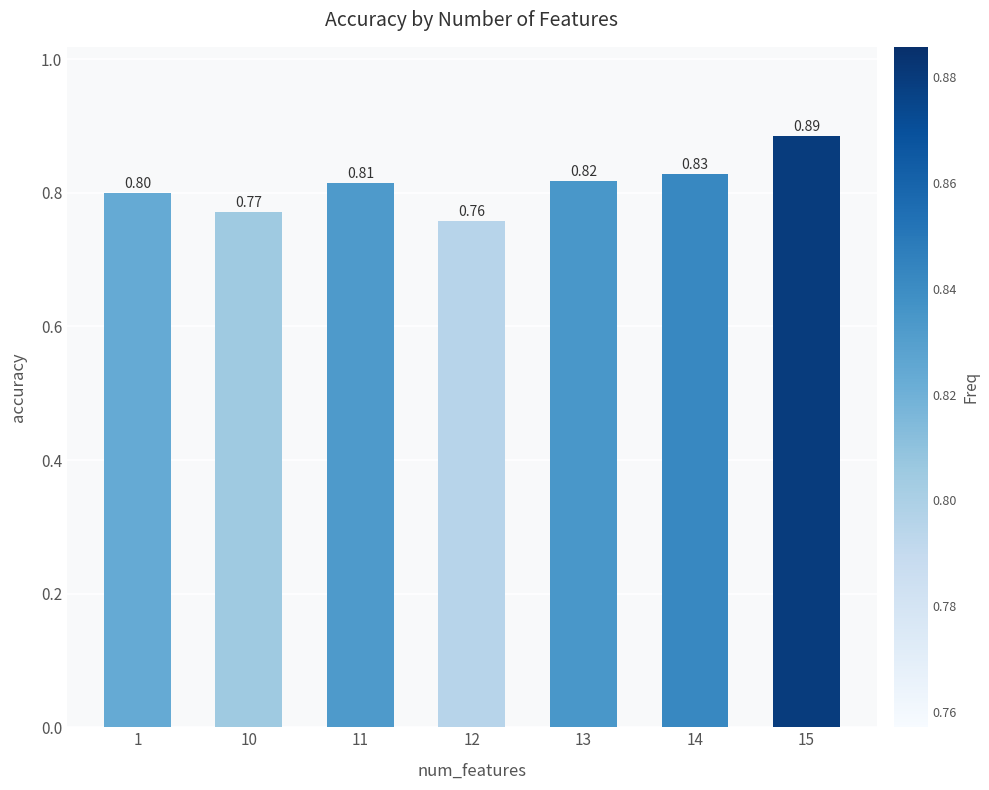

List the labels in order of value, largest first.

15, 14, 13, 11, 1, 10, 12